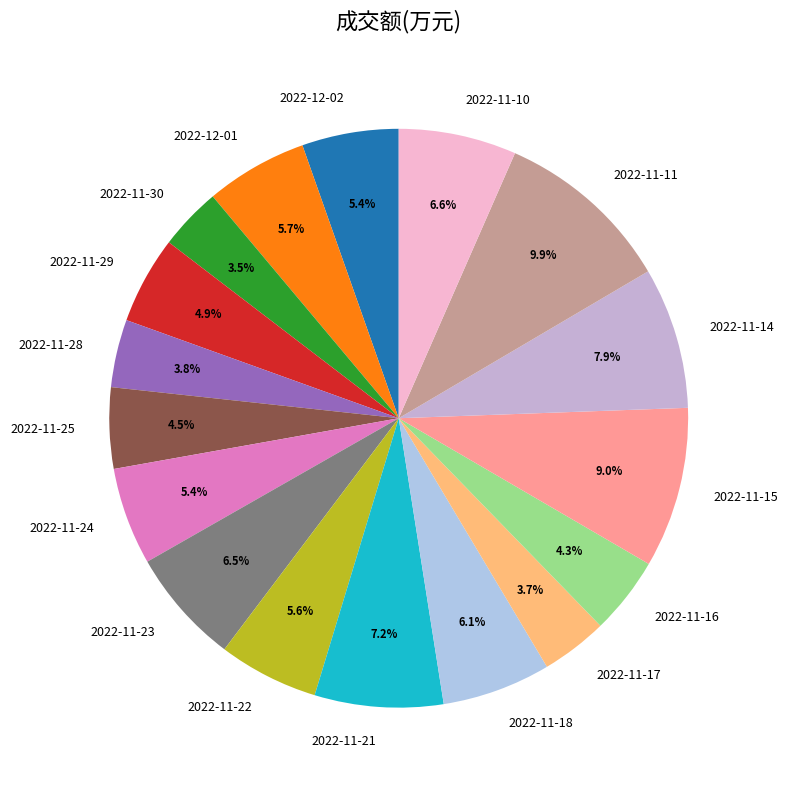

The 2022-11-28 slice represents 4% of the pie. True or false?

True